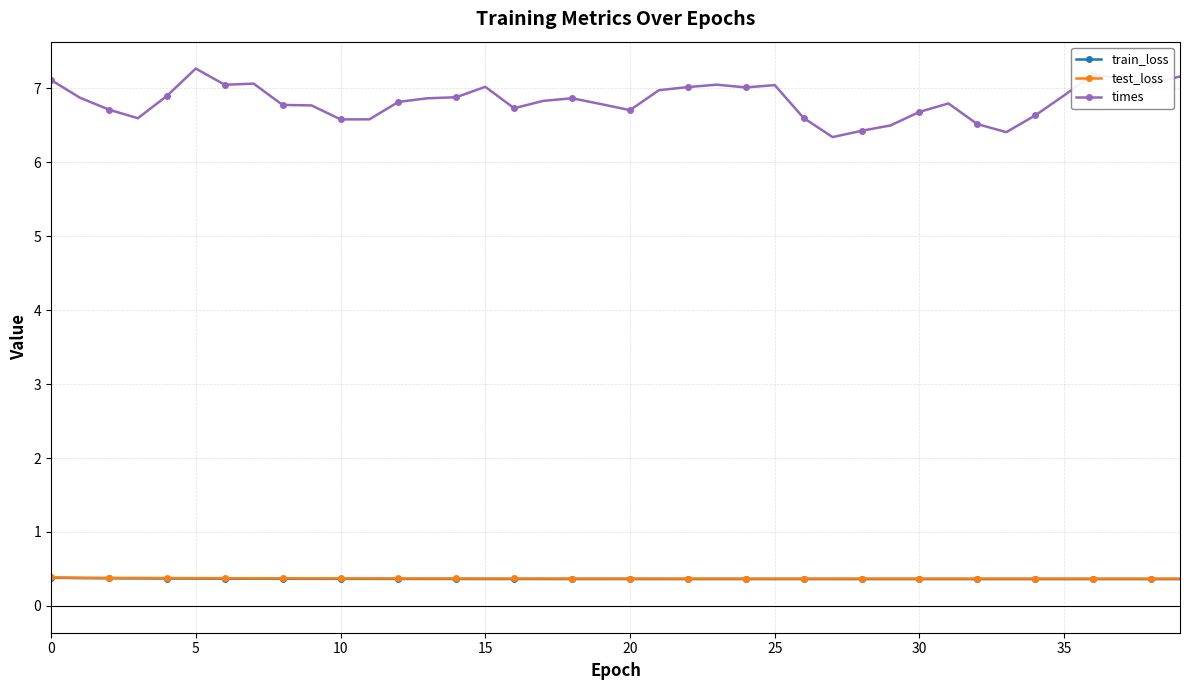

How many train_loss values are between 0 and 1?

40